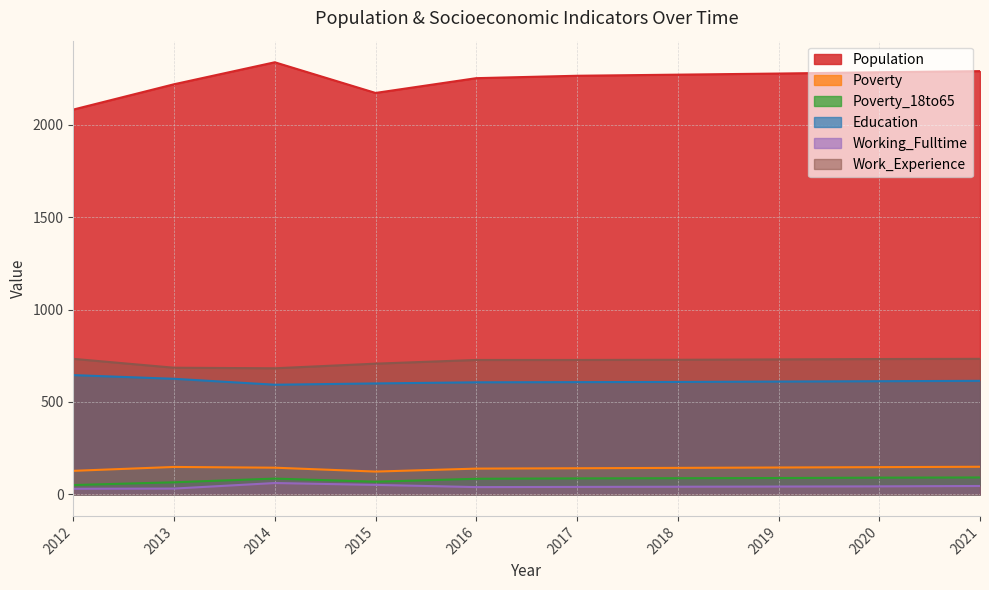

What is the smallest value displayed?

30